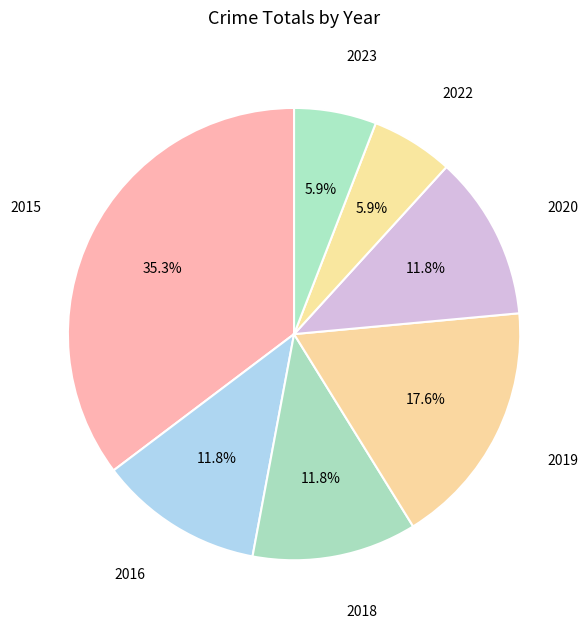

Is there any slice that represents more than half of the pie?

No